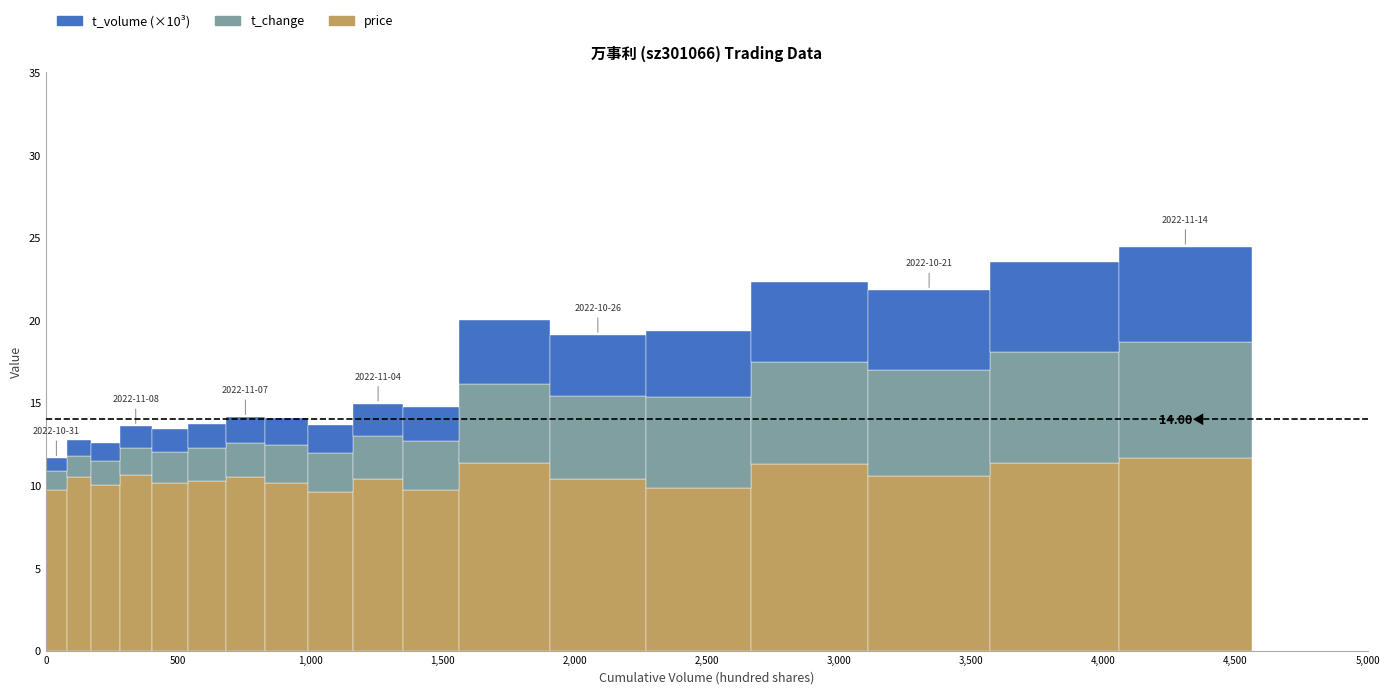

What is the average value of the price series?

10.4